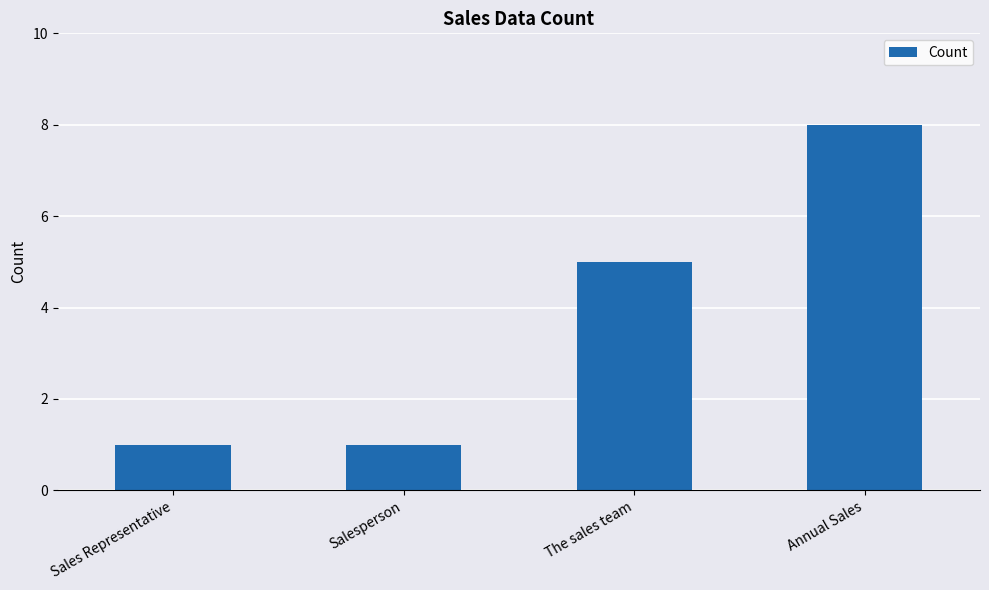

What is the label of the 2nd bar from the right?

The sales team